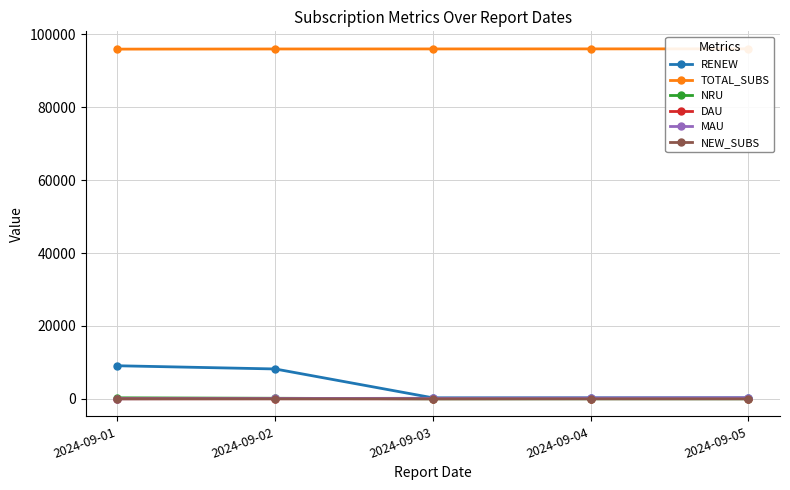

Count the TOTAL_SUBS values in the range 95941 to 95966.

3